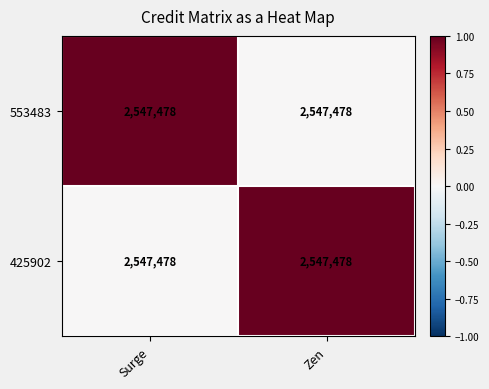

Which series has the largest total across all categories?

553483